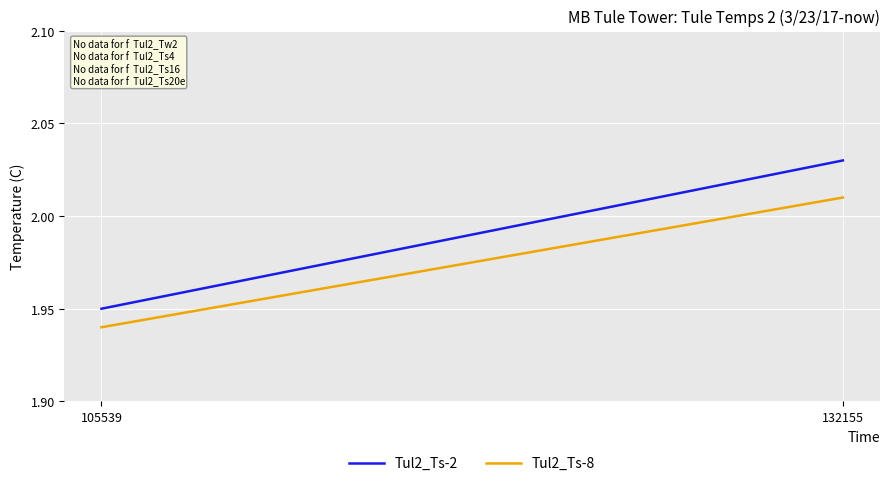

The Tul2_Ts-2 series shows 1.3 at 105539. True or false?

False